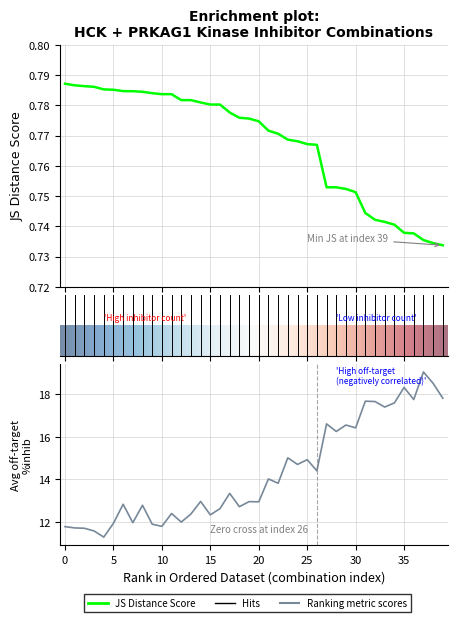

What is the difference between the second highest and second lowest values in the JS Distance Score series?

0.1